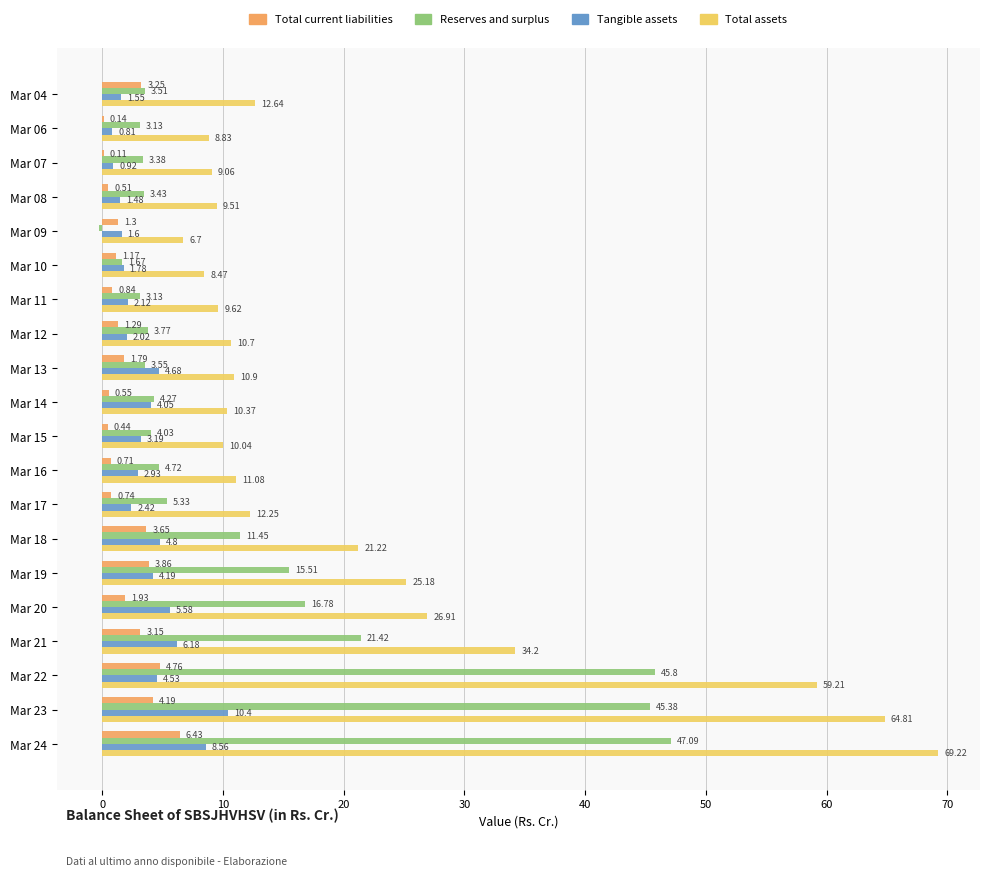

At which category is the sum across all series the highest?

Mar 24